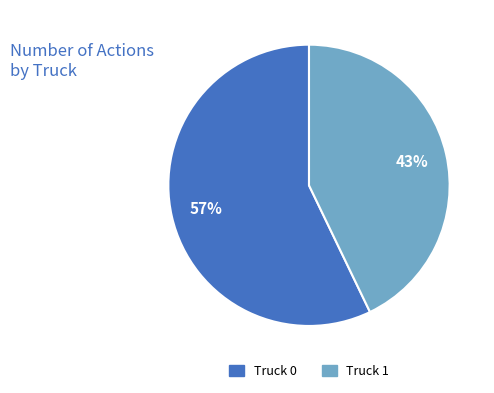

What percentage is the Truck 0 slice, to the nearest percent?

57%